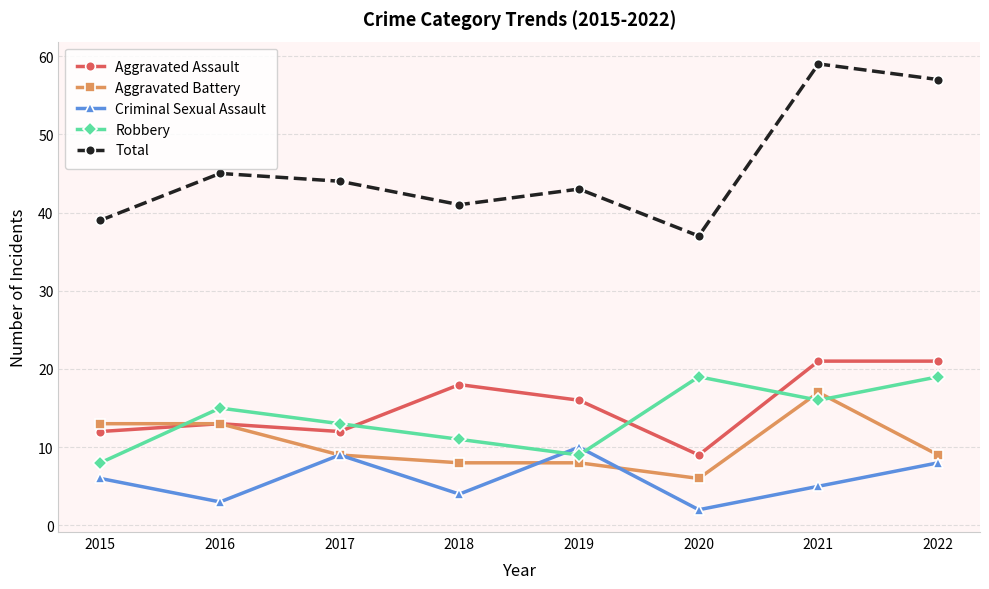

The value of Total at 2017 is 63. True or false?

False